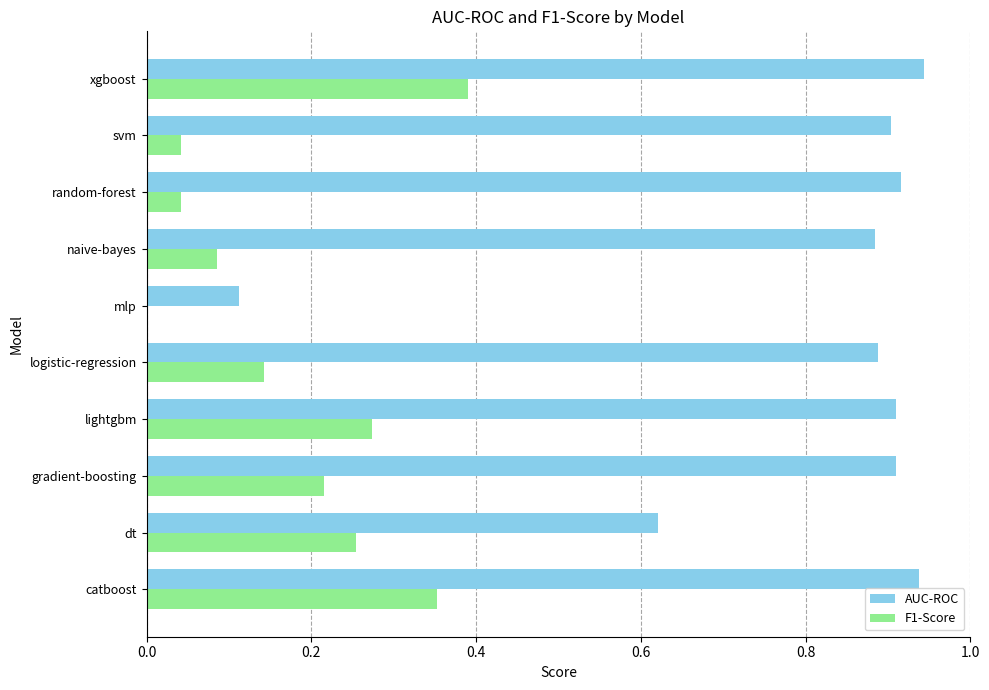

What is the sum of all F1-Score values?

1.8